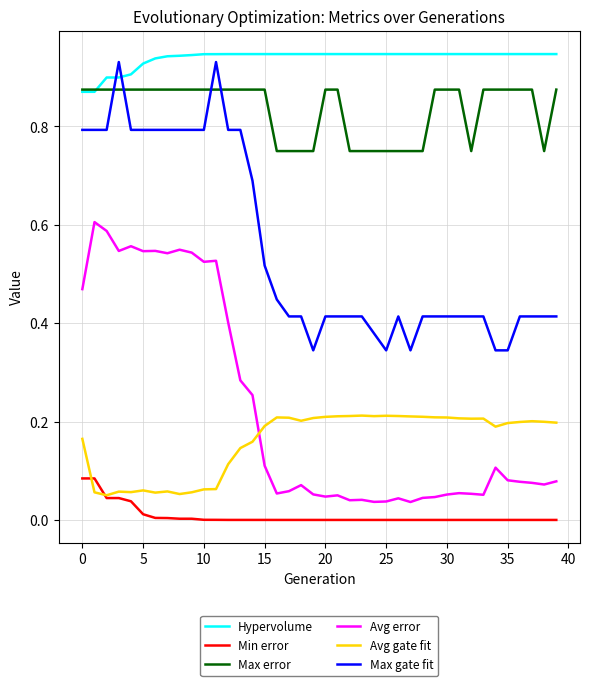

Which series has the largest total across all categories?

Hypervolume